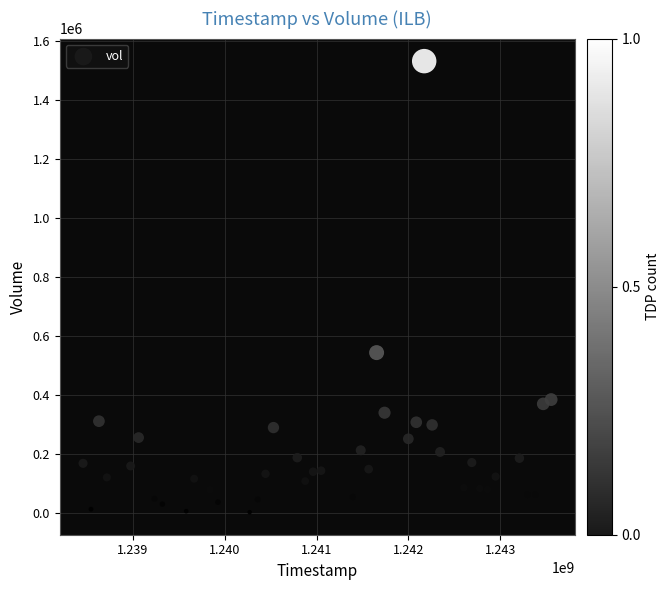

What Y value in the scatter plot is closest to 766810?

543186